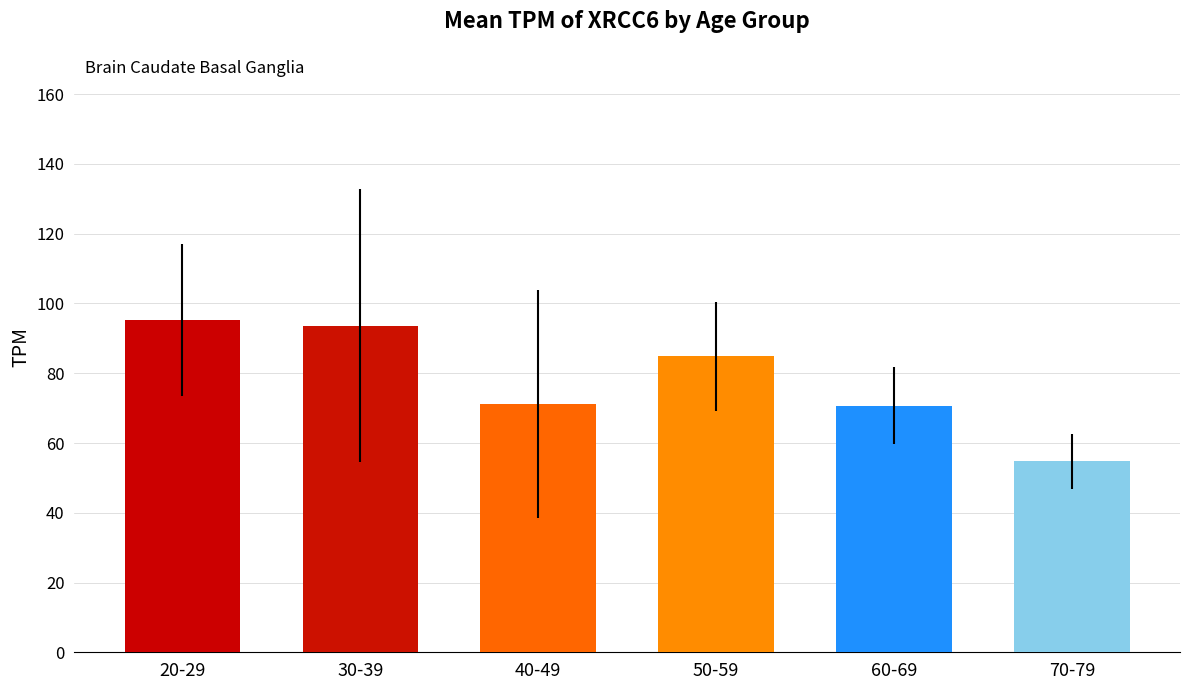

What is the value of the 3rd bar from the left?

71.3